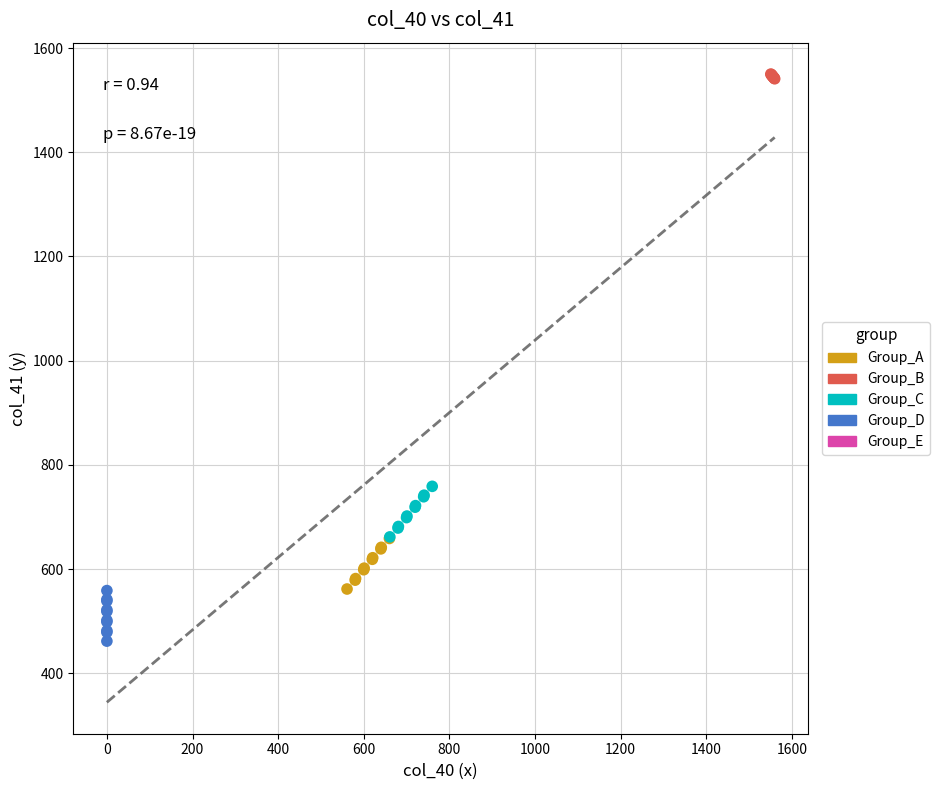

Which series reaches the minimum Y coordinate?

Group_D